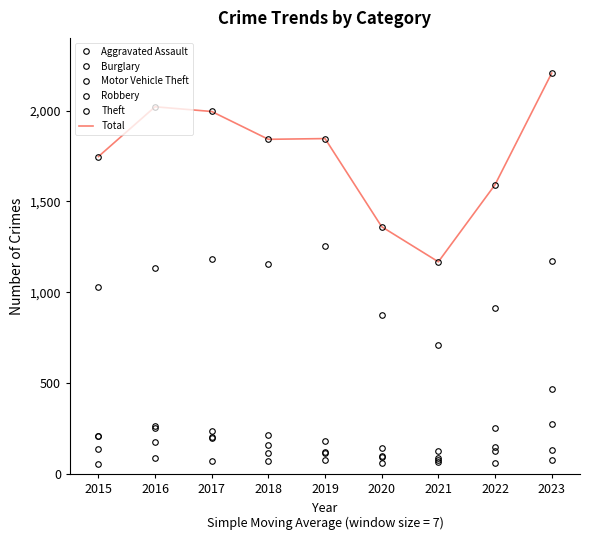

At which category does Burglary reach its first local peak?

2016